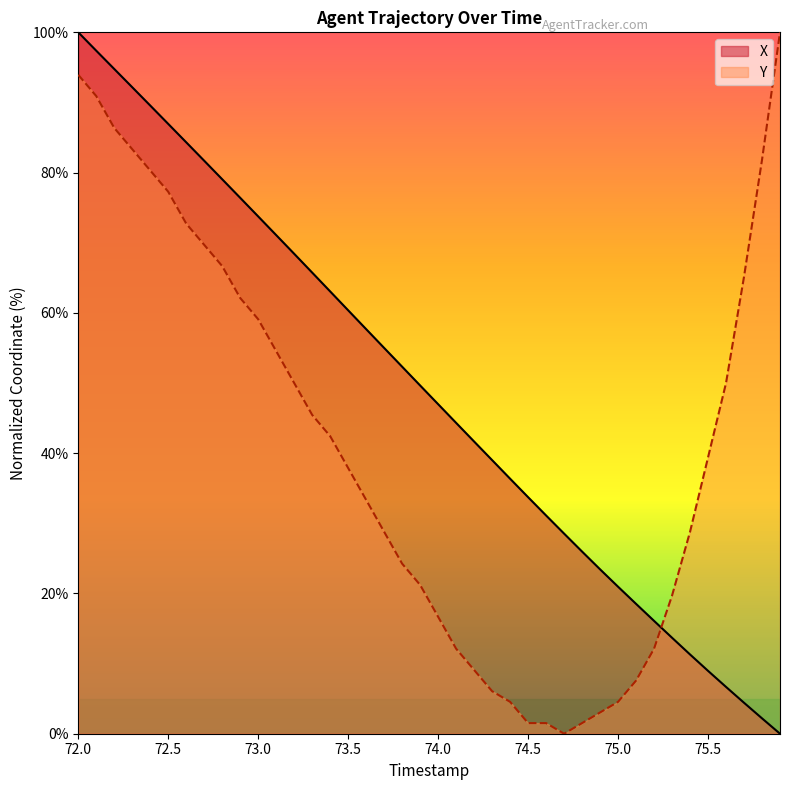

Does the chart have visible grid lines?

No